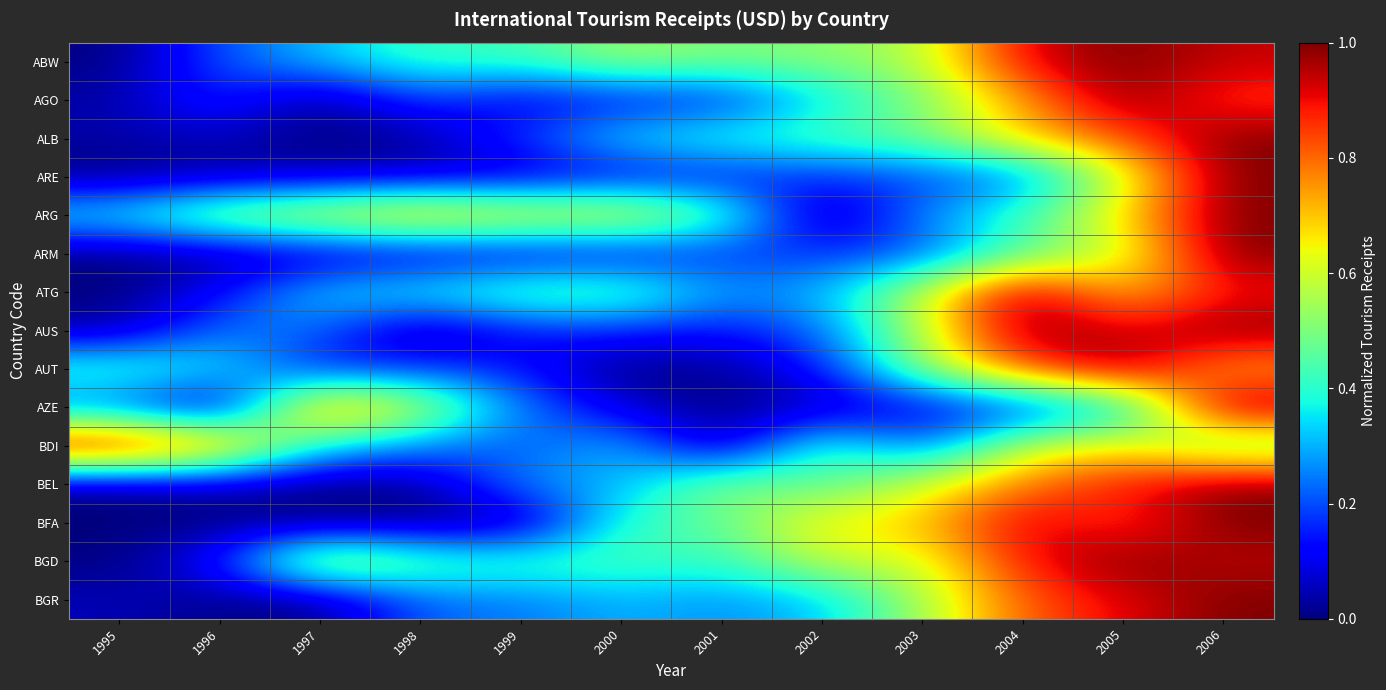

Reading left to right, transcribe all the data shown in this chart.

ABW: 1995=0.0	1996=0.2	1997=0.3	1998=0.4	1999=0.4	2000=0.5	2001=0.5	2002=0.5	2003=0.6	2004=0.9	2005=1.0	2006=0.9
AGO: 1995=0.0	1996=0.2	1997=0.0	1998=0.2	1999=0.1	2000=0.1	2001=0.1	2002=0.3	2003=0.5	2004=0.7	2005=1.0	2006=0.8
ALB: 1995=0.0	1996=0.1	1997=0.0	1998=0.0	1999=0.2	2000=0.4	2001=0.4	2002=0.4	2003=0.5	2004=0.7	2005=0.8	2006=1.0
ARE: 1995=0.0	1996=0.0	1997=0.0	1998=0.1	1999=0.1	2000=0.1	2001=0.1	2002=0.2	2003=0.2	2004=0.2	2005=0.6	2006=1.0
ARG: 1995=0.4	1996=0.6	1997=0.7	1998=0.7	1999=0.7	2000=0.7	2001=0.5	2002=0.0	2003=0.3	2004=0.4	2005=0.7	2006=1.0
ARM: 1995=0.0	1996=0.0	1997=0.0	1998=0.1	1999=0.1	2000=0.1	2001=0.2	2002=0.2	2003=0.2	2004=0.4	2005=0.6	2006=1.0
ATG: 1995=0.0	1996=0.1	1997=0.3	1998=0.4	1999=0.5	2000=0.5	2001=0.3	2002=0.3	2003=0.6	2004=1.0	2005=0.7	2006=0.9
AUS: 1995=0.0	1996=0.2	1997=0.2	1998=0.0	1999=0.1	2000=0.2	2001=0.1	2002=0.2	2003=0.6	2004=1.0	2005=0.9	2006=1.0
AUT: 1995=0.4	1996=0.4	1997=0.1	1998=0.2	1999=0.1	2000=0.0	2001=0.0	2002=0.1	2003=0.5	2004=0.8	2005=1.0	2006=0.7
AZE: 1995=0.2	1996=0.0	1997=0.8	1998=0.6	1999=0.2	2000=0.1	2001=0.0	2002=0.0	2003=0.1	2004=0.2	2005=0.3	2006=1.0
BDI: 1995=1.0	1996=0.8	1997=0.4	1998=0.3	1999=0.2	2000=0.3	2001=0.0	2002=0.5	2003=0.2	2004=0.6	2005=0.7	2006=0.5
BEL: 1995=0.0	1996=0.0	1997=0.0	1998=0.0	1999=0.3	2000=0.3	2001=0.5	2002=0.4	2003=0.6	2004=0.8	2005=0.9	2006=1.0
BFA: 1995=0.0	1996=0.0	1997=0.0	1998=0.0	1999=0.0	2000=0.4	2001=0.5	2002=0.7	2003=0.7	2004=0.9	2005=0.8	2006=1.0
BGD: 1995=0.0	1996=0.1	1997=0.6	1998=0.5	1999=0.4	2000=0.4	2001=0.4	2002=0.6	2003=0.6	2004=0.9	2005=1.0	2006=0.9
BGR: 1995=0.1	1996=0.0	1997=0.0	1998=0.2	1999=0.2	2000=0.3	2001=0.3	2002=0.3	2003=0.5	2004=0.8	2005=0.9	2006=1.0